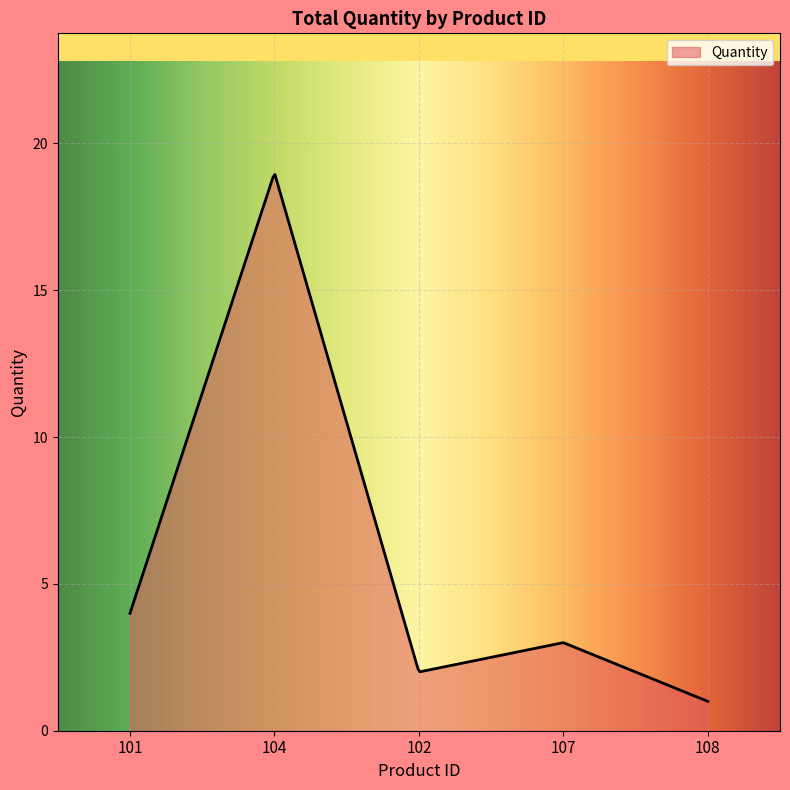

What is the minimum value shown in the chart?

1.0